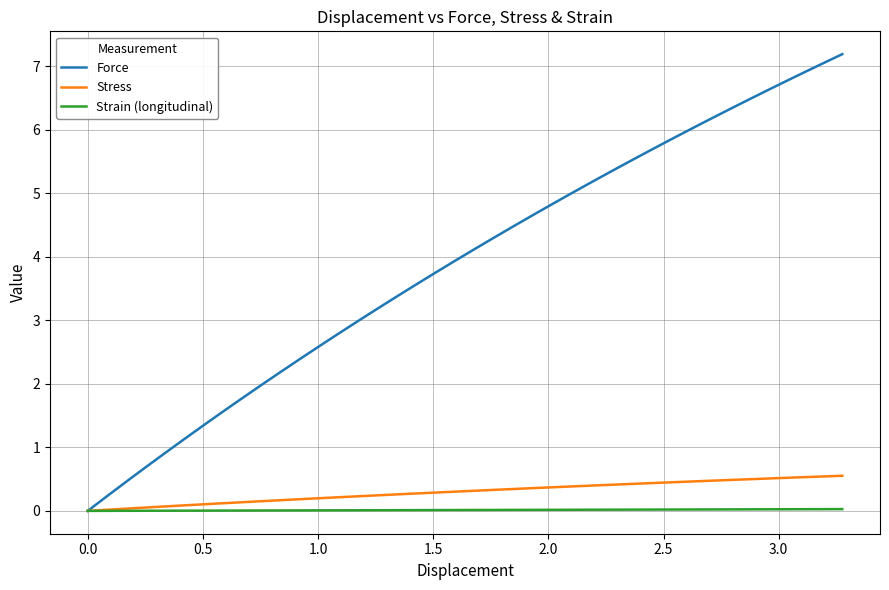

Which series has the widest spread of values?

Force